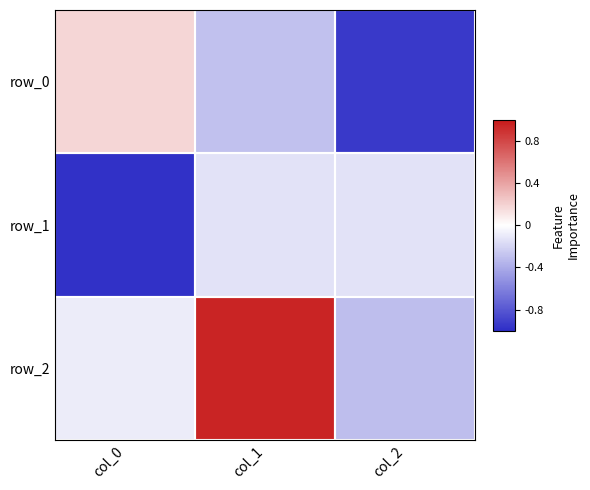

Rank the series by their maximum value, from lowest to highest.

row_1, row_0, row_2